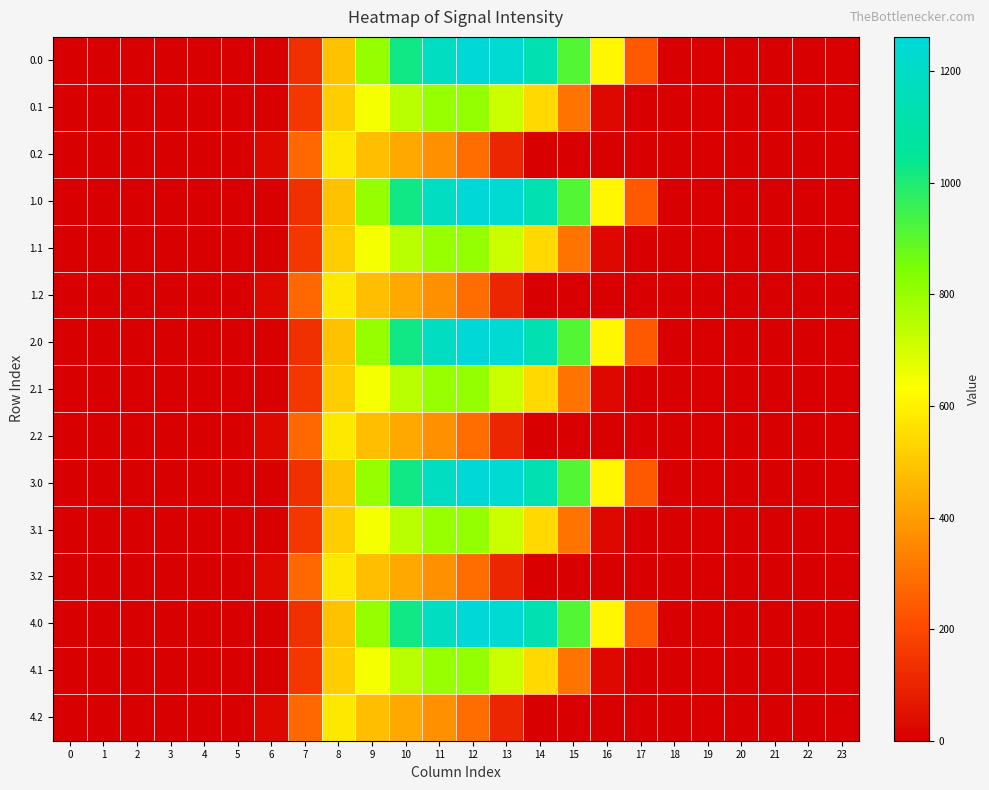

Reading left to right, transcribe all the data shown in this chart.

0.0: 0=0.0	1=0.0	2=0.0	3=0.0	4=0.0	5=0.0	6=0.0	7=134.3	8=489.3	9=804.0	10=1023.2	11=1185.2	12=1261.6	13=1237.4	14=1128.6	15=911.8	16=613.0	17=243.5	18=0.0	19=0.0	20=0.0	21=0.0	22=0.0	23=0.0
0.1: 0=0.0	1=0.0	2=0.0	3=0.0	4=0.0	5=0.0	6=0.0	7=153.2	8=514.8	9=646.9	10=742.1	11=800.2	12=806.9	13=715.3	14=544.1	15=301.4	16=26.8	17=0.0	18=0.0	19=0.0	20=0.0	21=0.0	22=0.0	23=0.0
0.2: 0=0.0	1=0.0	2=0.0	3=0.0	4=0.0	5=0.0	6=29.3	7=276.9	8=576.6	9=480.7	10=430.5	11=374.4	12=289.5	13=107.8	14=0.0	15=0.0	16=0.0	17=0.0	18=0.0	19=0.0	20=0.0	21=0.0	22=0.0	23=0.0
1.0: 0=0.0	1=0.0	2=0.0	3=0.0	4=0.0	5=0.0	6=0.0	7=134.3	8=489.3	9=804.0	10=1023.2	11=1185.2	12=1261.6	13=1237.4	14=1128.6	15=911.8	16=613.0	17=243.5	18=0.0	19=0.0	20=0.0	21=0.0	22=0.0	23=0.0
1.1: 0=0.0	1=0.0	2=0.0	3=0.0	4=0.0	5=0.0	6=0.0	7=153.2	8=514.8	9=646.9	10=742.1	11=800.2	12=806.9	13=715.3	14=544.1	15=301.4	16=26.8	17=0.0	18=0.0	19=0.0	20=0.0	21=0.0	22=0.0	23=0.0
1.2: 0=0.0	1=0.0	2=0.0	3=0.0	4=0.0	5=0.0	6=29.3	7=276.9	8=576.6	9=480.7	10=430.5	11=374.4	12=289.5	13=107.8	14=0.0	15=0.0	16=0.0	17=0.0	18=0.0	19=0.0	20=0.0	21=0.0	22=0.0	23=0.0
2.0: 0=0.0	1=0.0	2=0.0	3=0.0	4=0.0	5=0.0	6=0.0	7=134.3	8=489.3	9=804.0	10=1023.2	11=1185.2	12=1261.6	13=1237.4	14=1128.6	15=911.8	16=613.0	17=243.5	18=0.0	19=0.0	20=0.0	21=0.0	22=0.0	23=0.0
2.1: 0=0.0	1=0.0	2=0.0	3=0.0	4=0.0	5=0.0	6=0.0	7=153.2	8=514.8	9=646.9	10=742.1	11=800.2	12=806.9	13=715.3	14=544.1	15=301.4	16=26.8	17=0.0	18=0.0	19=0.0	20=0.0	21=0.0	22=0.0	23=0.0
2.2: 0=0.0	1=0.0	2=0.0	3=0.0	4=0.0	5=0.0	6=29.3	7=276.9	8=576.6	9=480.7	10=430.5	11=374.4	12=289.5	13=107.8	14=0.0	15=0.0	16=0.0	17=0.0	18=0.0	19=0.0	20=0.0	21=0.0	22=0.0	23=0.0
3.0: 0=0.0	1=0.0	2=0.0	3=0.0	4=0.0	5=0.0	6=0.0	7=134.3	8=489.3	9=804.0	10=1023.2	11=1185.2	12=1261.6	13=1237.4	14=1128.6	15=911.8	16=613.0	17=243.5	18=0.0	19=0.0	20=0.0	21=0.0	22=0.0	23=0.0
3.1: 0=0.0	1=0.0	2=0.0	3=0.0	4=0.0	5=0.0	6=0.0	7=153.2	8=514.8	9=646.9	10=742.1	11=800.2	12=806.9	13=715.3	14=544.1	15=301.4	16=26.8	17=0.0	18=0.0	19=0.0	20=0.0	21=0.0	22=0.0	23=0.0
3.2: 0=0.0	1=0.0	2=0.0	3=0.0	4=0.0	5=0.0	6=29.3	7=276.9	8=576.6	9=480.7	10=430.5	11=374.4	12=289.5	13=107.8	14=0.0	15=0.0	16=0.0	17=0.0	18=0.0	19=0.0	20=0.0	21=0.0	22=0.0	23=0.0
4.0: 0=0.0	1=0.0	2=0.0	3=0.0	4=0.0	5=0.0	6=0.0	7=134.3	8=489.3	9=804.0	10=1023.2	11=1185.2	12=1261.6	13=1237.4	14=1128.6	15=911.8	16=613.0	17=243.5	18=0.0	19=0.0	20=0.0	21=0.0	22=0.0	23=0.0
4.1: 0=0.0	1=0.0	2=0.0	3=0.0	4=0.0	5=0.0	6=0.0	7=153.2	8=514.8	9=646.9	10=742.1	11=800.2	12=806.9	13=715.3	14=544.1	15=301.4	16=26.8	17=0.0	18=0.0	19=0.0	20=0.0	21=0.0	22=0.0	23=0.0
4.2: 0=0.0	1=0.0	2=0.0	3=0.0	4=0.0	5=0.0	6=29.3	7=276.9	8=576.6	9=480.7	10=430.5	11=374.4	12=289.5	13=107.8	14=0.0	15=0.0	16=0.0	17=0.0	18=0.0	19=0.0	20=0.0	21=0.0	22=0.0	23=0.0